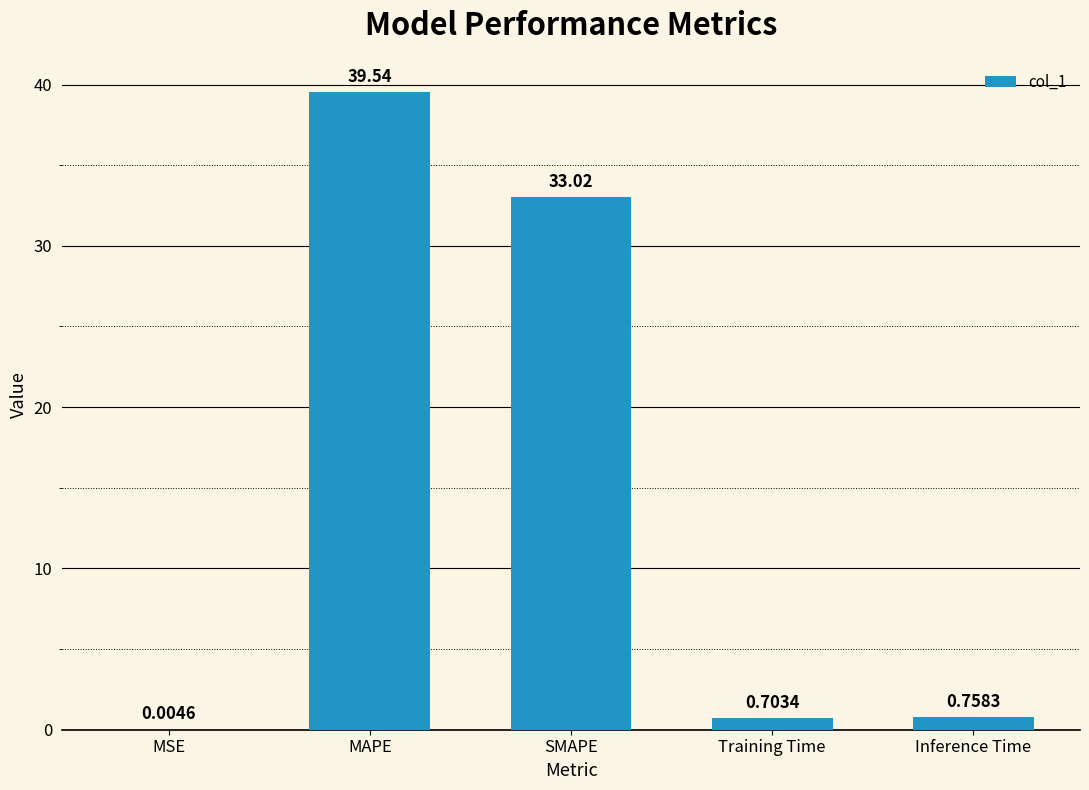

What is the sum of all values?

74.0